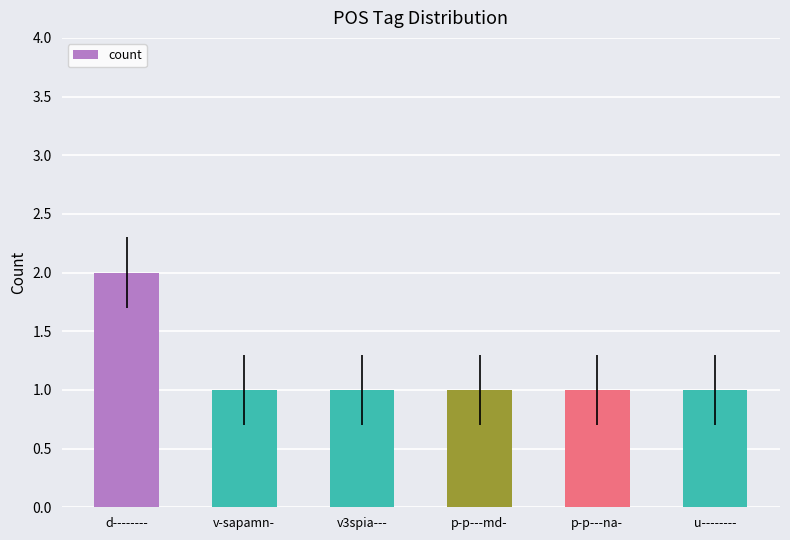

Approximately how many times larger is the value at p-p---md- compared to u--------?

1.0